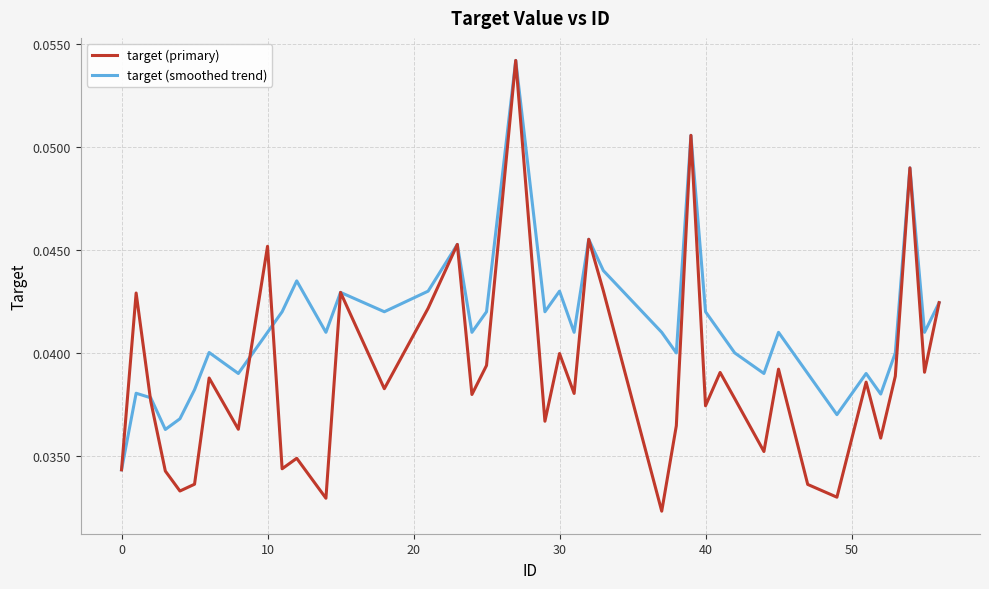

Rank the series by their average value, from lowest to highest.

target (primary), target (smoothed trend)